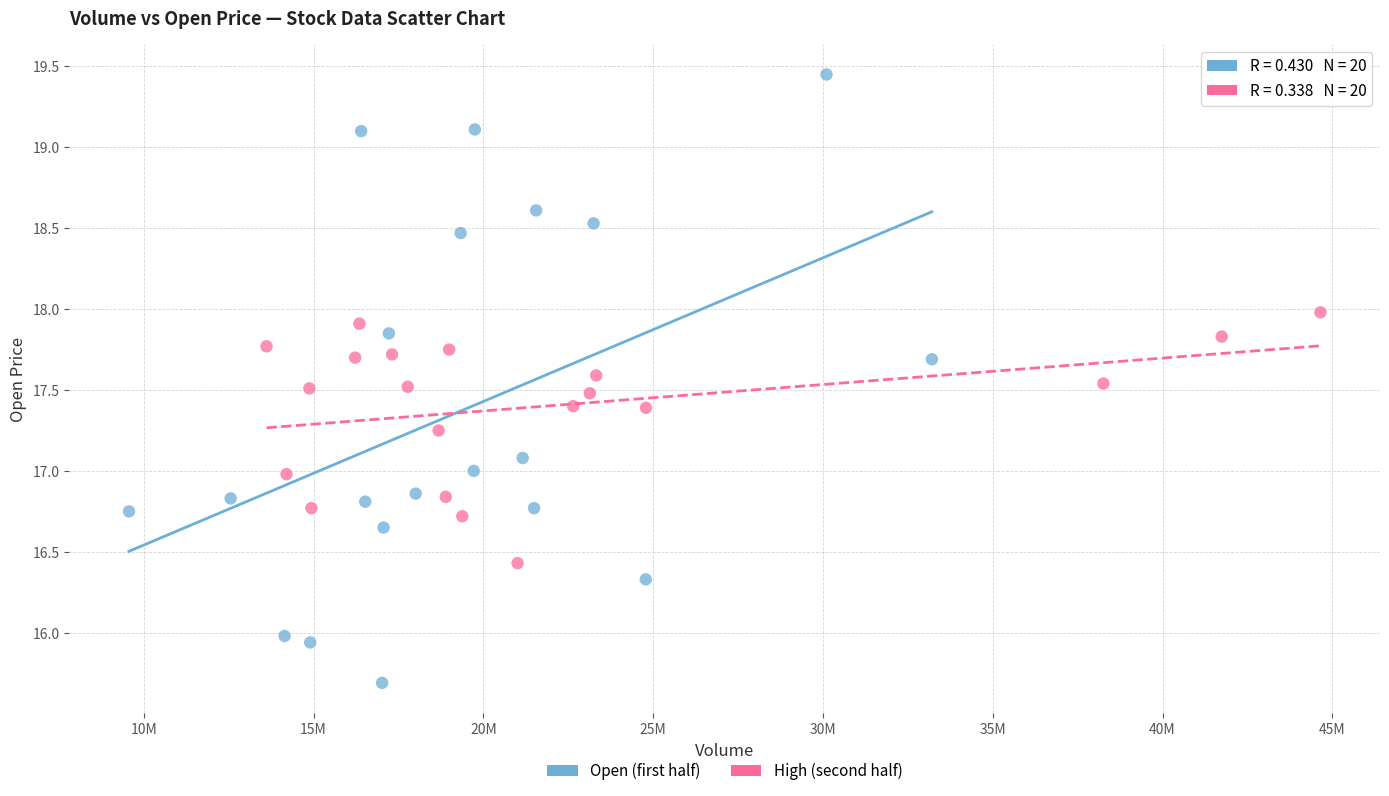

Which series reaches the maximum Y coordinate?

Open (first half)